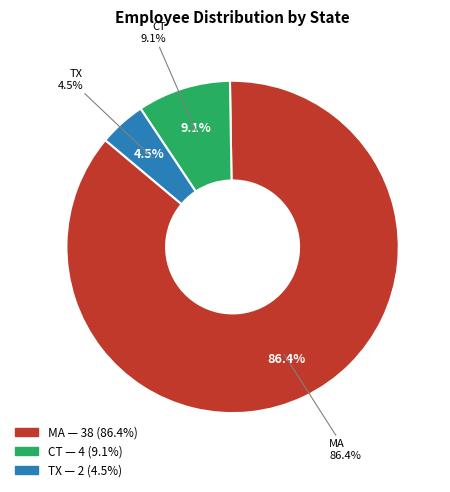

To the nearest percent, what portion does CT represent?

9%